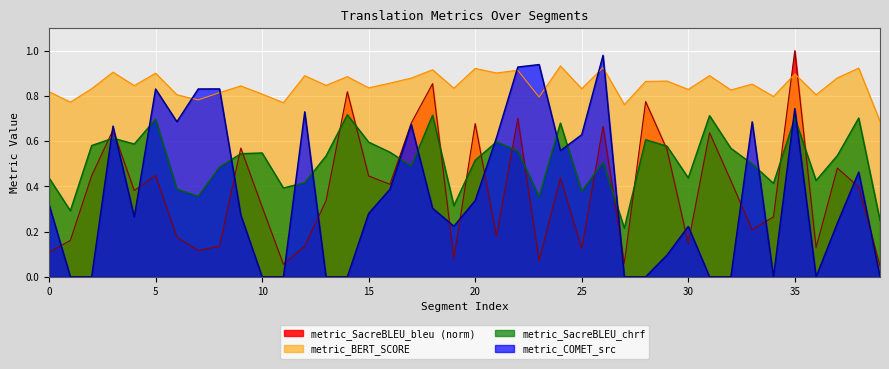

Which label corresponds to the largest value in the chart?

35